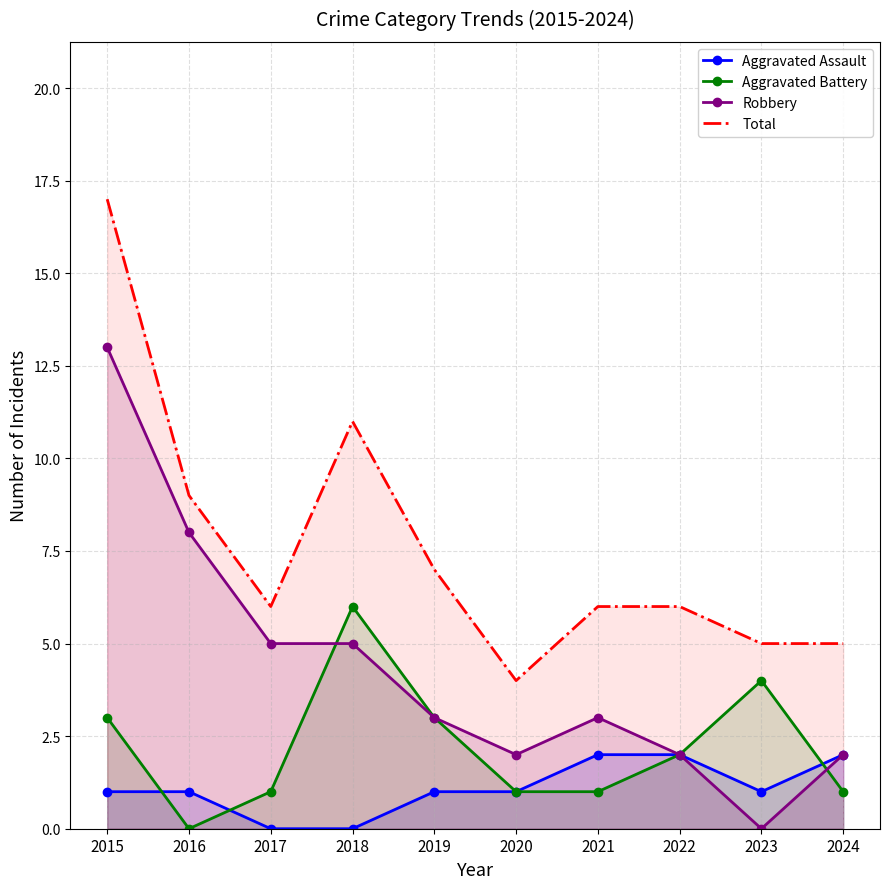

What is the average value of the Robbery series?

4